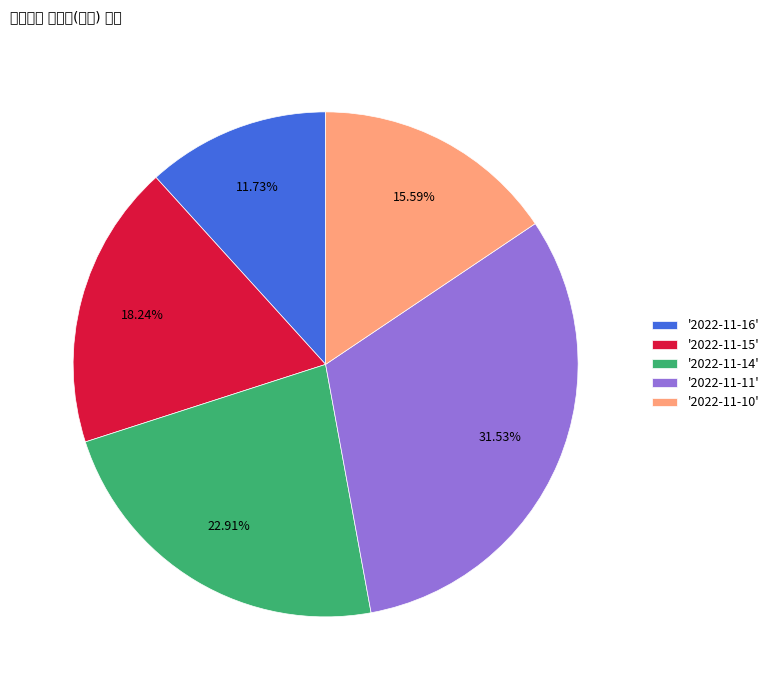

Which has a higher value, '2022-11-15' or '2022-11-11'?

'2022-11-11'